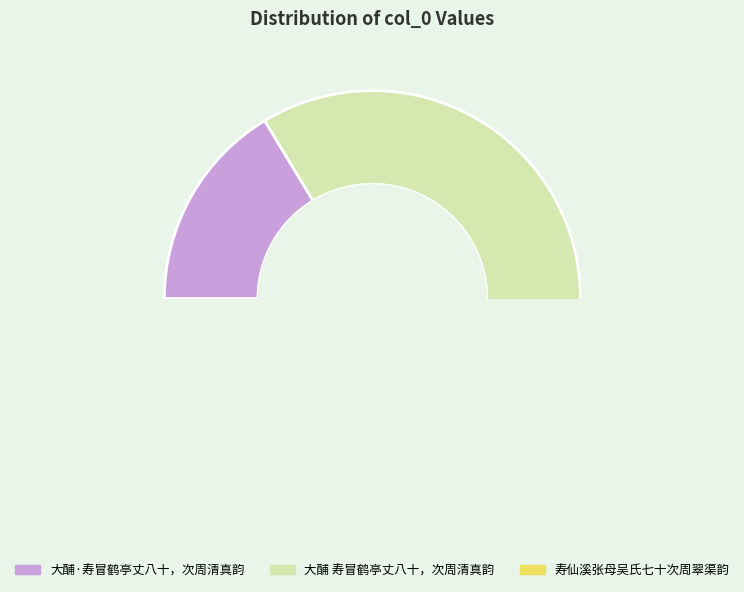

Which category has the smallest portion of the pie?

大酺·寿冒鹤亭丈八十，次周清真韵